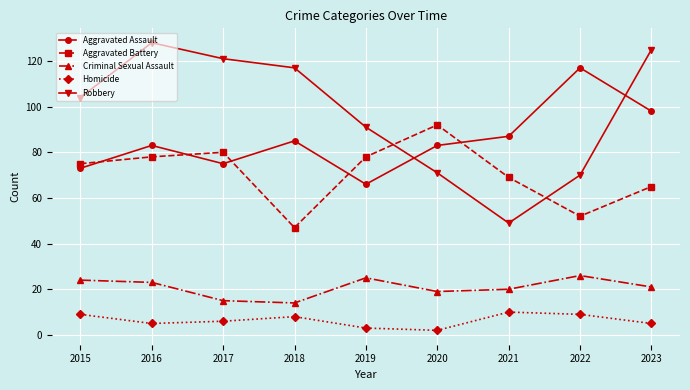

Which series has the largest total across all categories?

Robbery